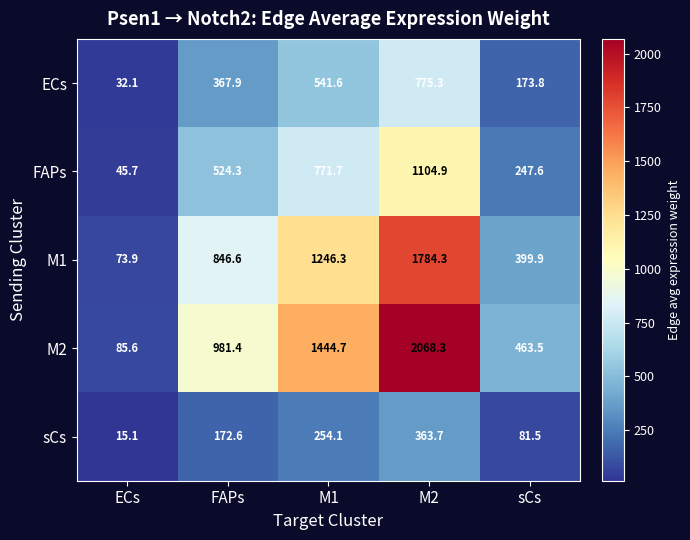

At which label is ECs closest to 403?

FAPs